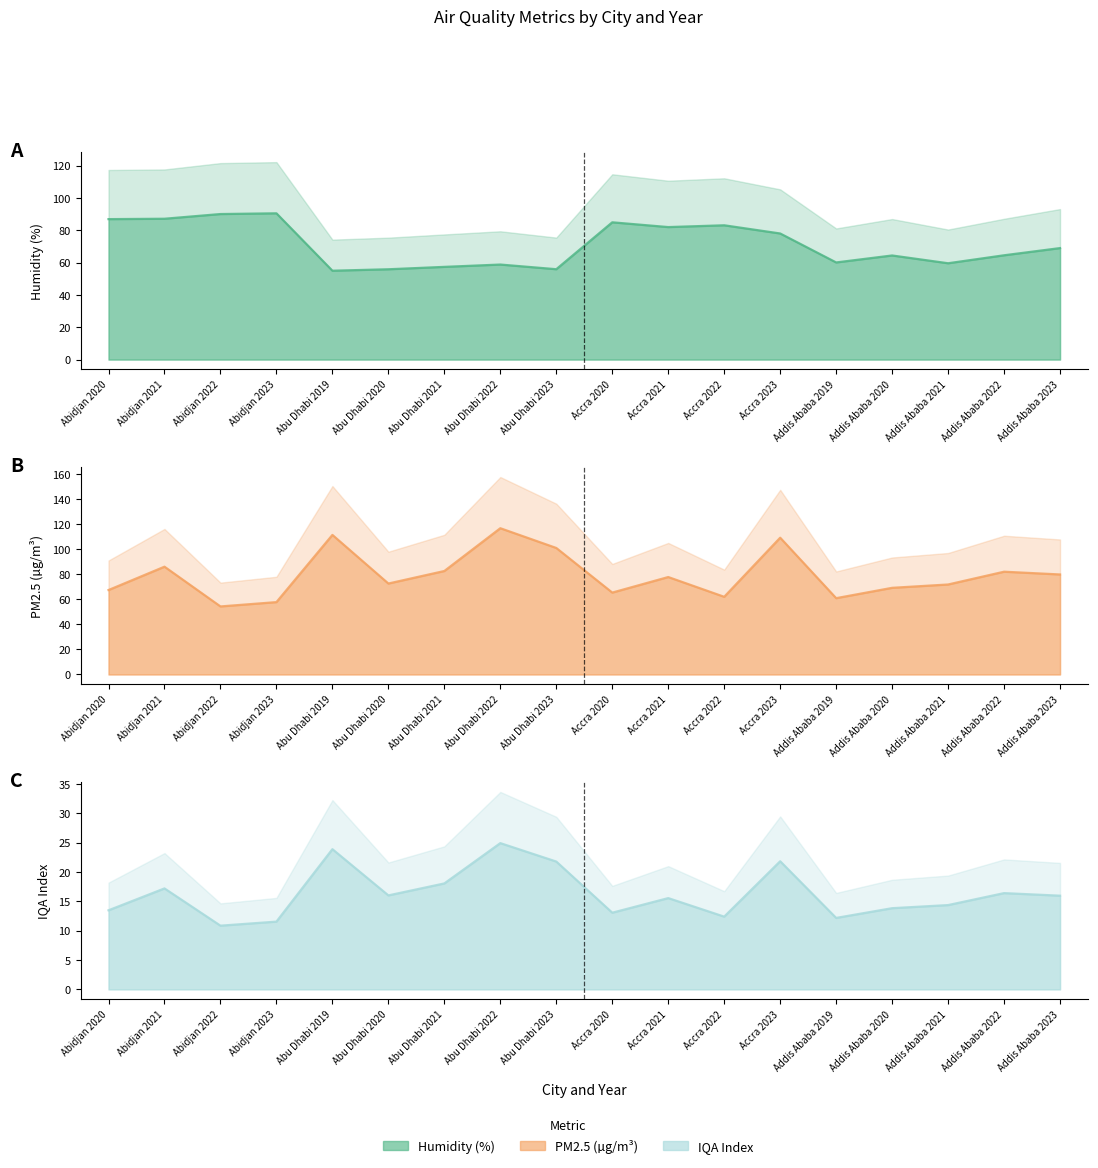

True or false: PM25 and IQA cross at least once.

False